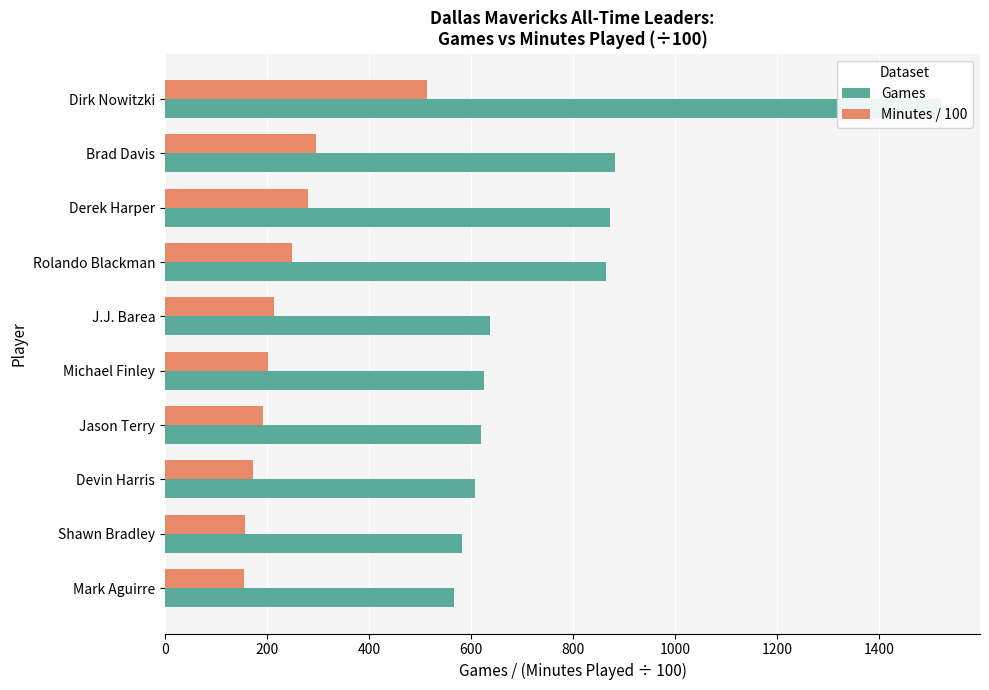

What is the total value across all series at Derek Harper?

1151.8